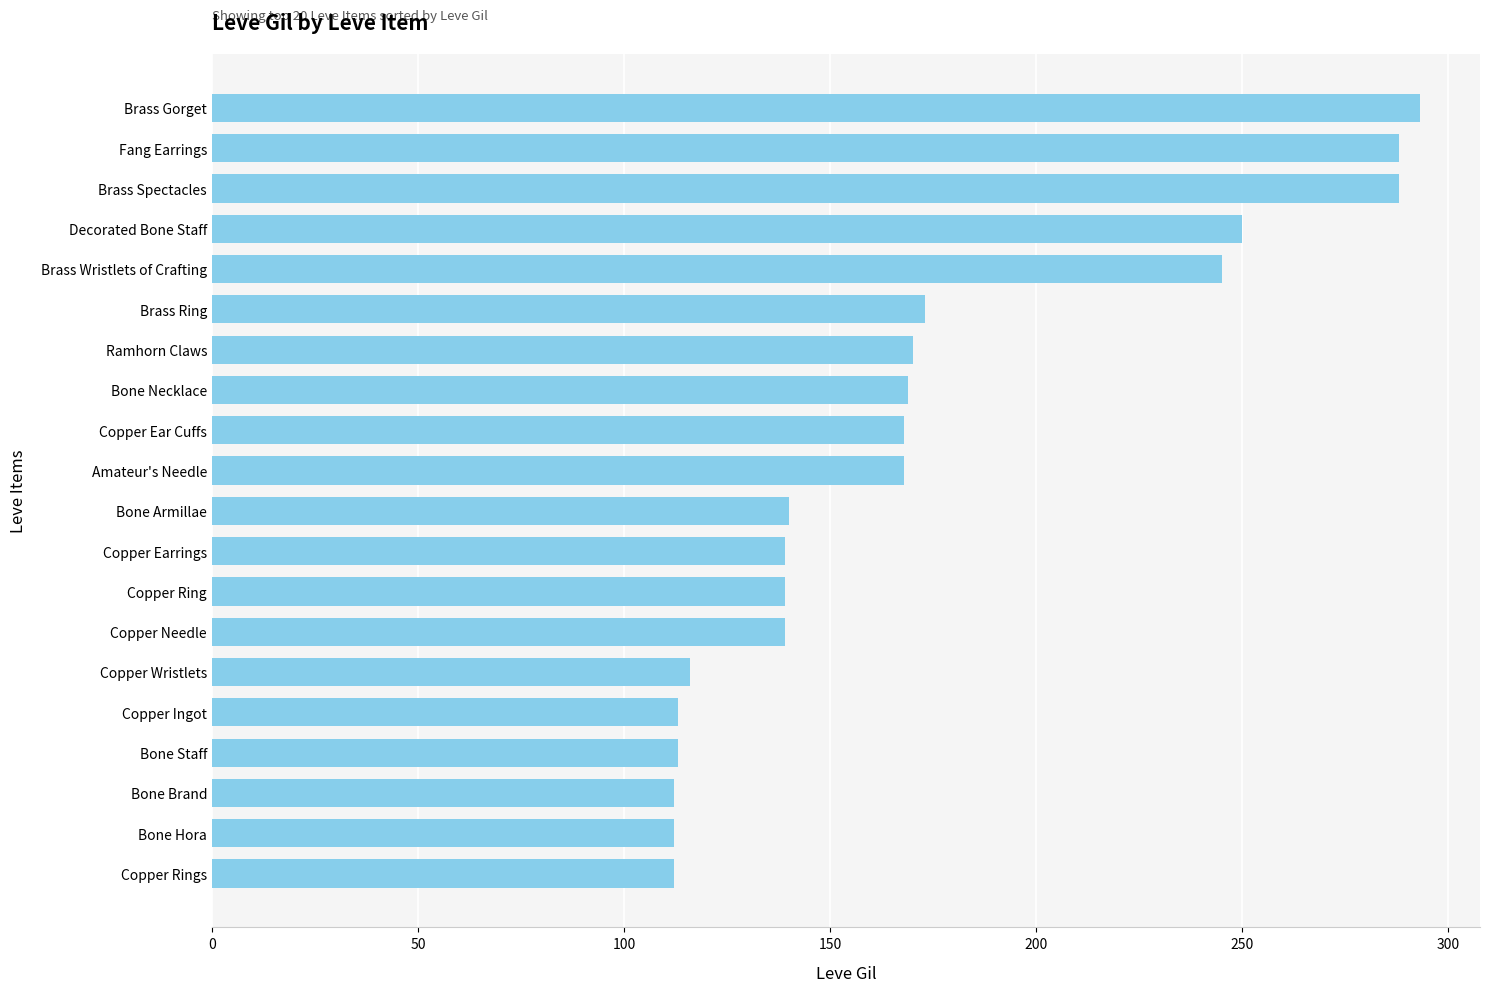

What value does the data have at Copper Needle?

139